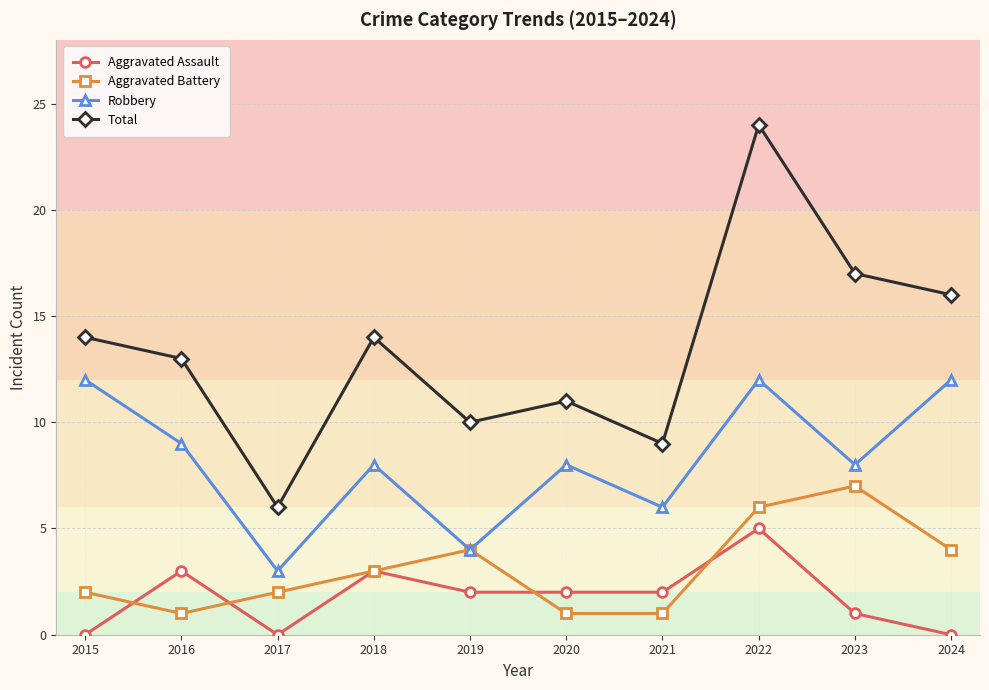

Between 2020 and 2022, which series saw the biggest shift?

Total